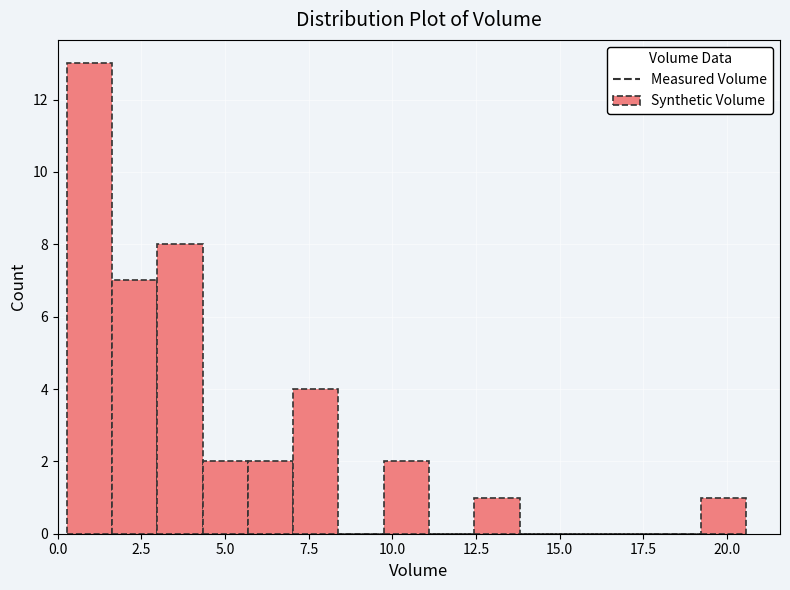

Around what value on the x-axis is the tallest bar? Give the approximate position of its centre, as read against the axis.

1.0